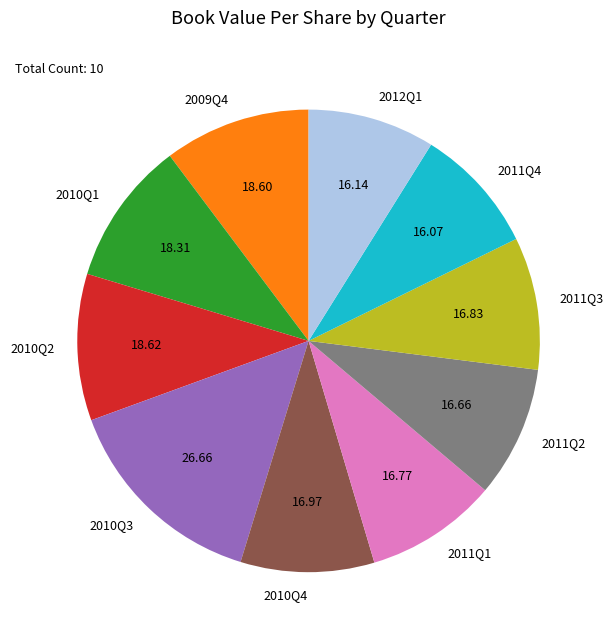

Is there any slice that represents more than half of the pie?

No